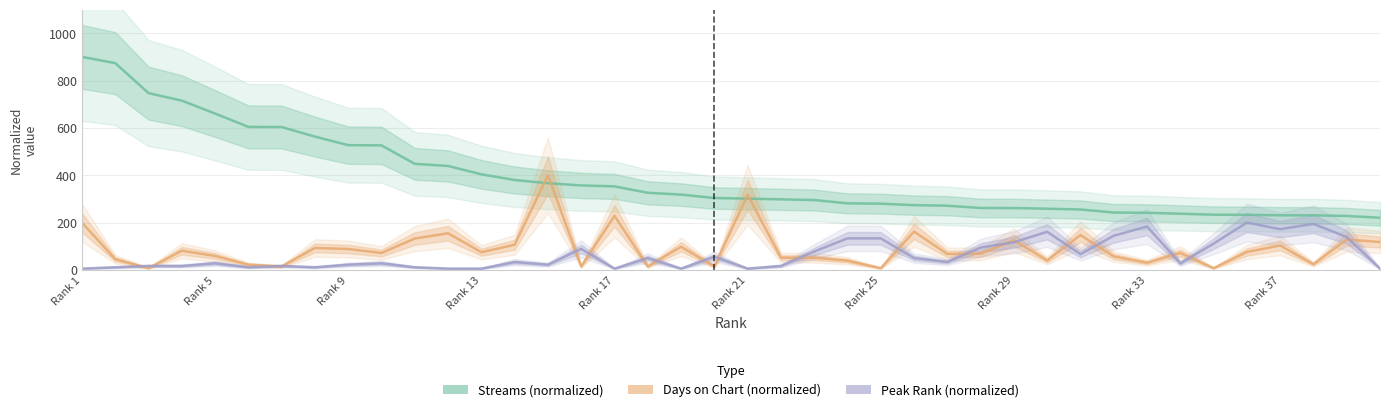

How many lines are shown in the chart?

3